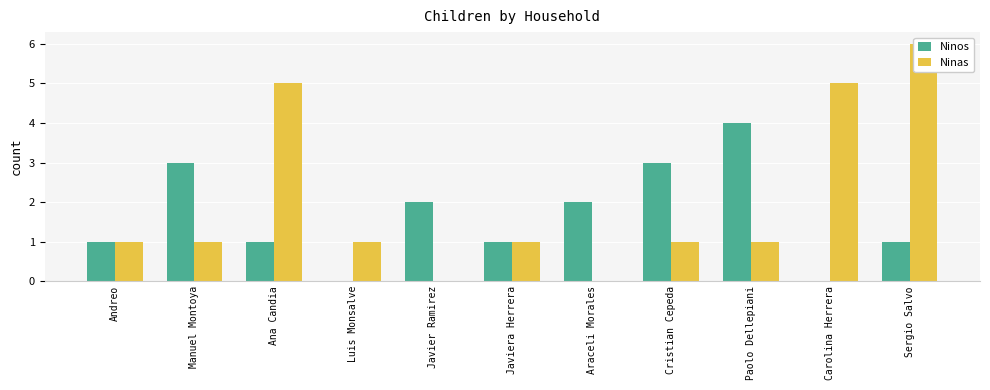

Which category has the lowest value in the Ninas series?

Javier Ramirez